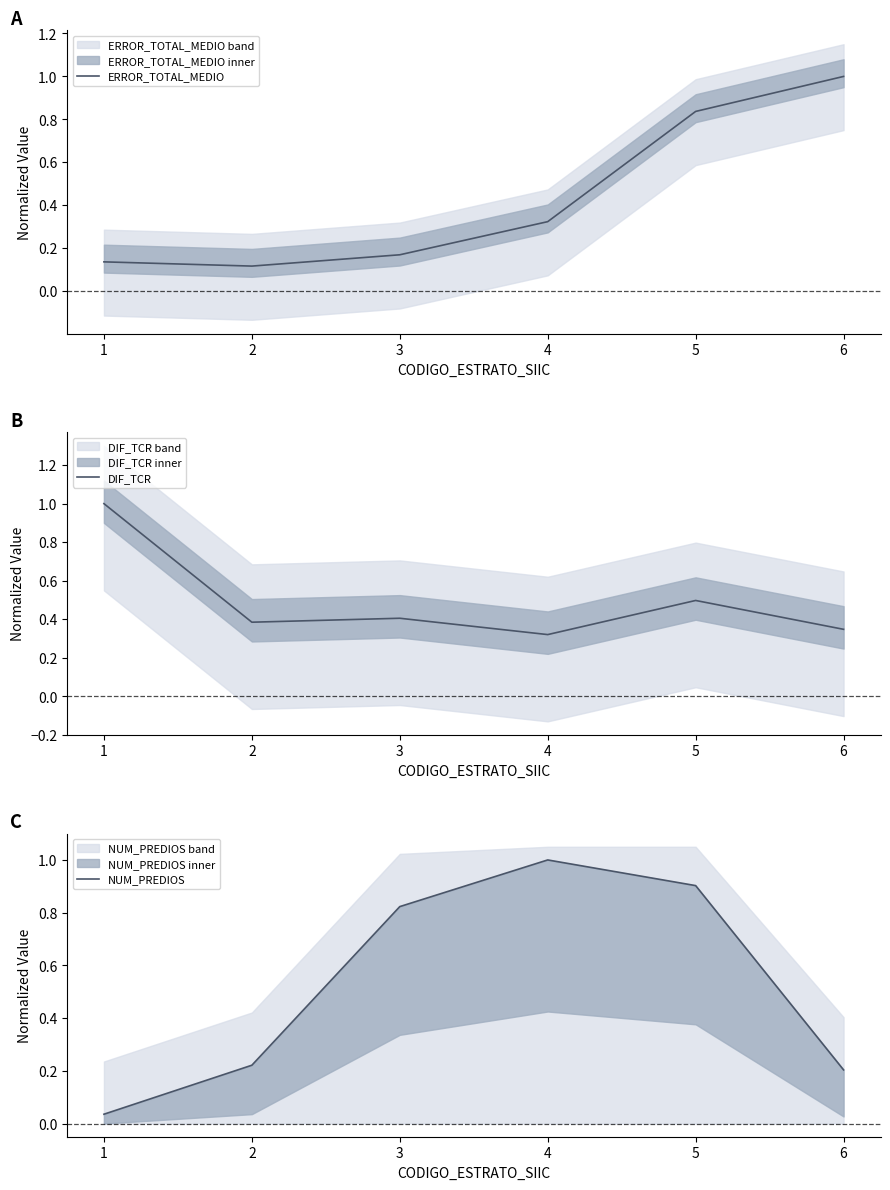

How many interior local valleys does the DIF_TCR series have?

2